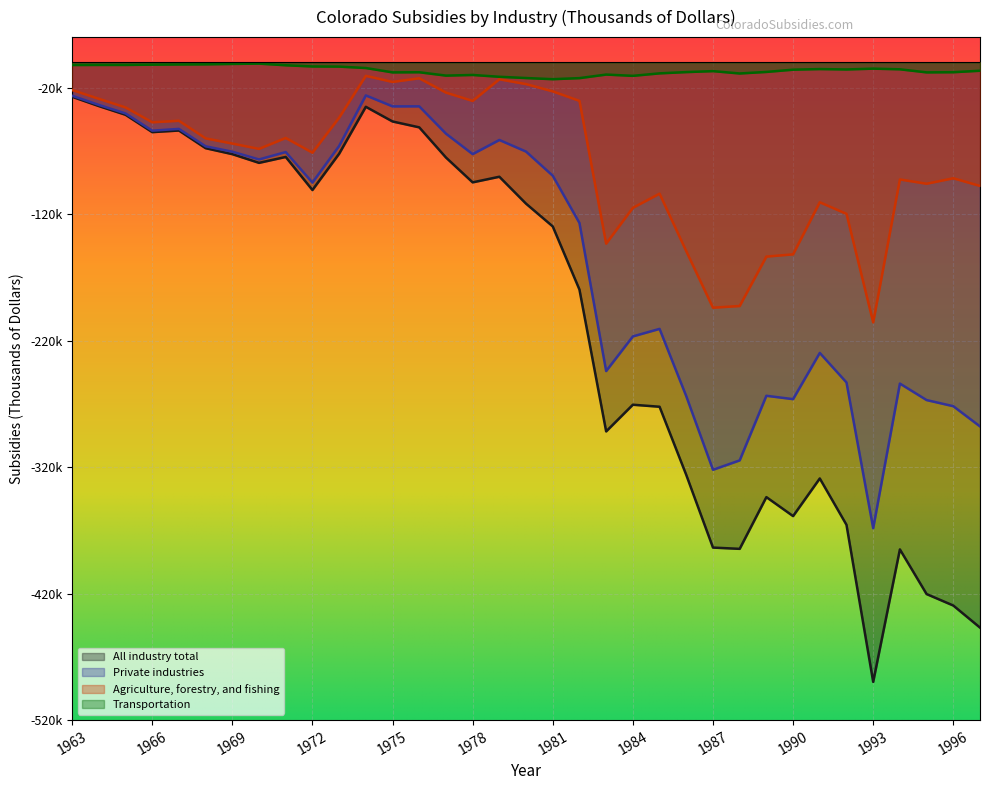

At which category does the chart reach its minimum across all series?

1993